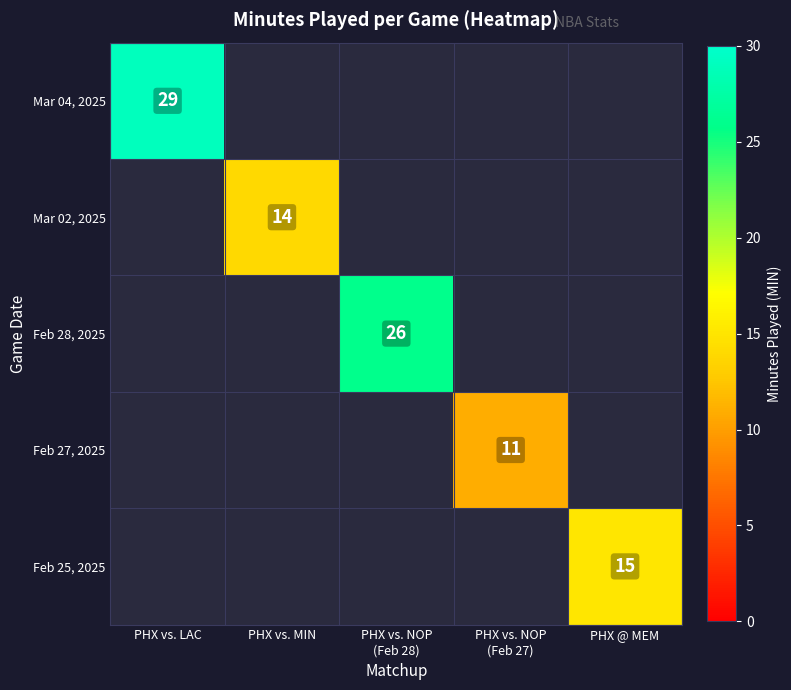

Is the value of Feb 25, 2025 at PHX vs. NOP (Feb 27) greater than the value of Feb 28, 2025 at PHX vs. LAC?

No